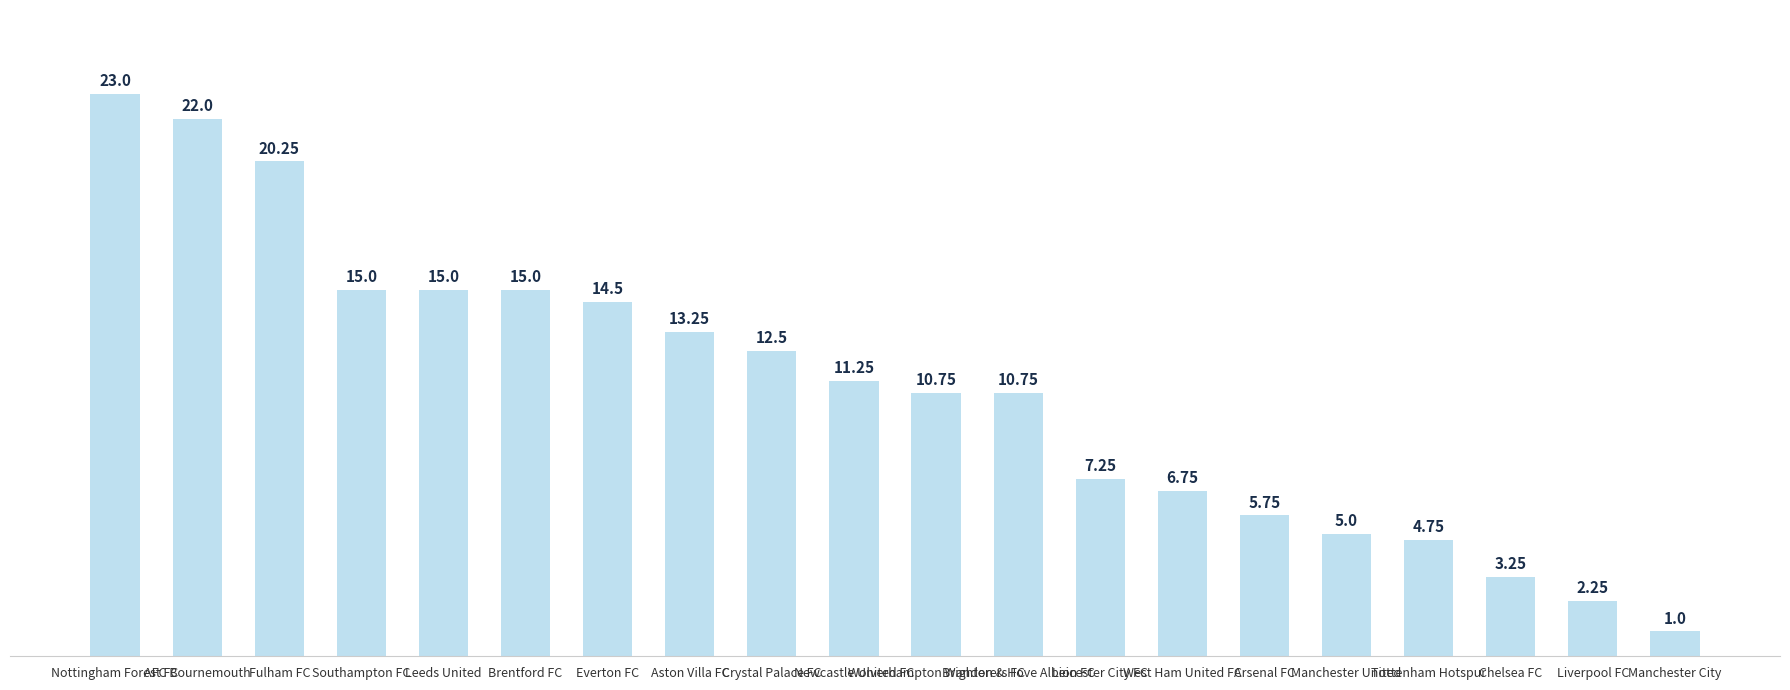

What is the change in value from Arsenal FC to Chelsea FC?

-2.5